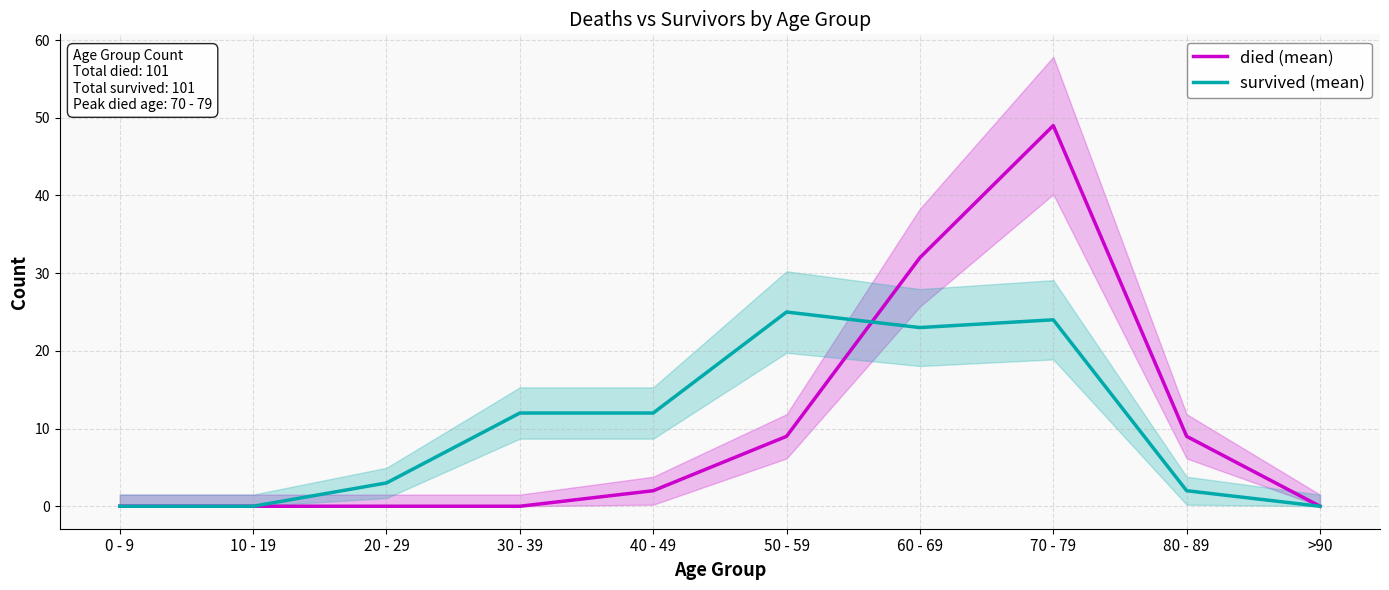

Which series has the largest total across all categories?

died (mean)